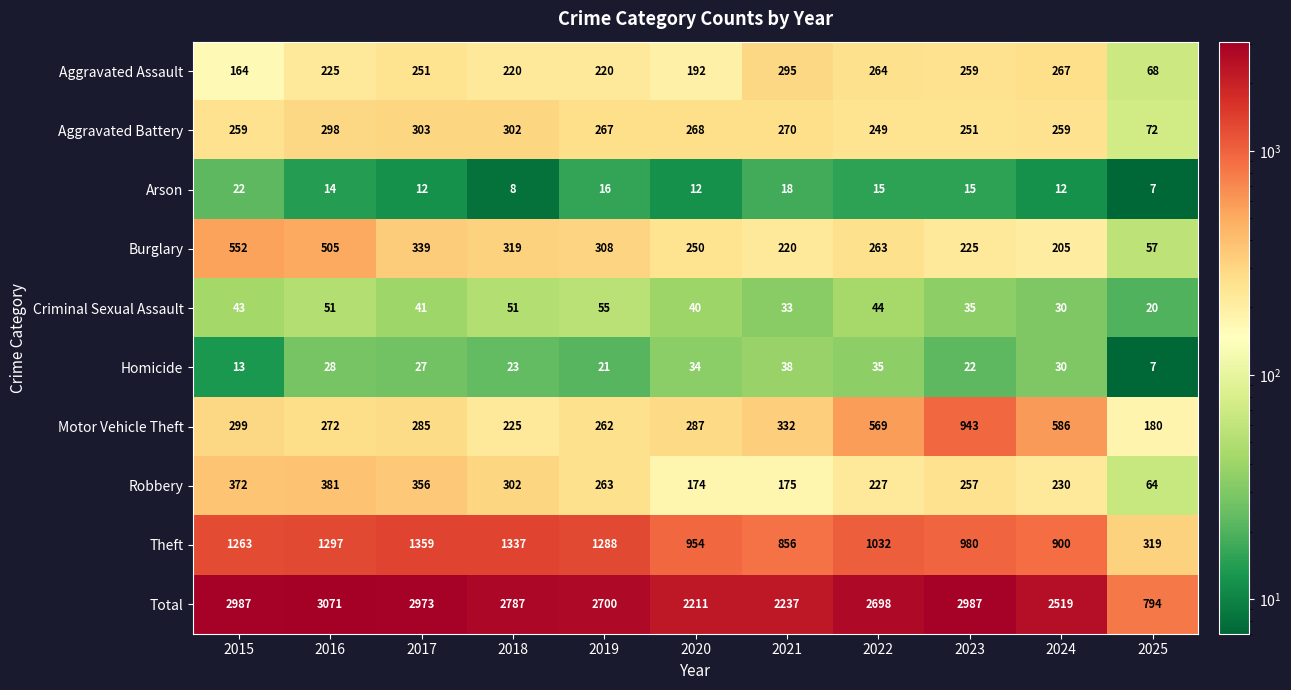

How many series are shown in this chart?

10